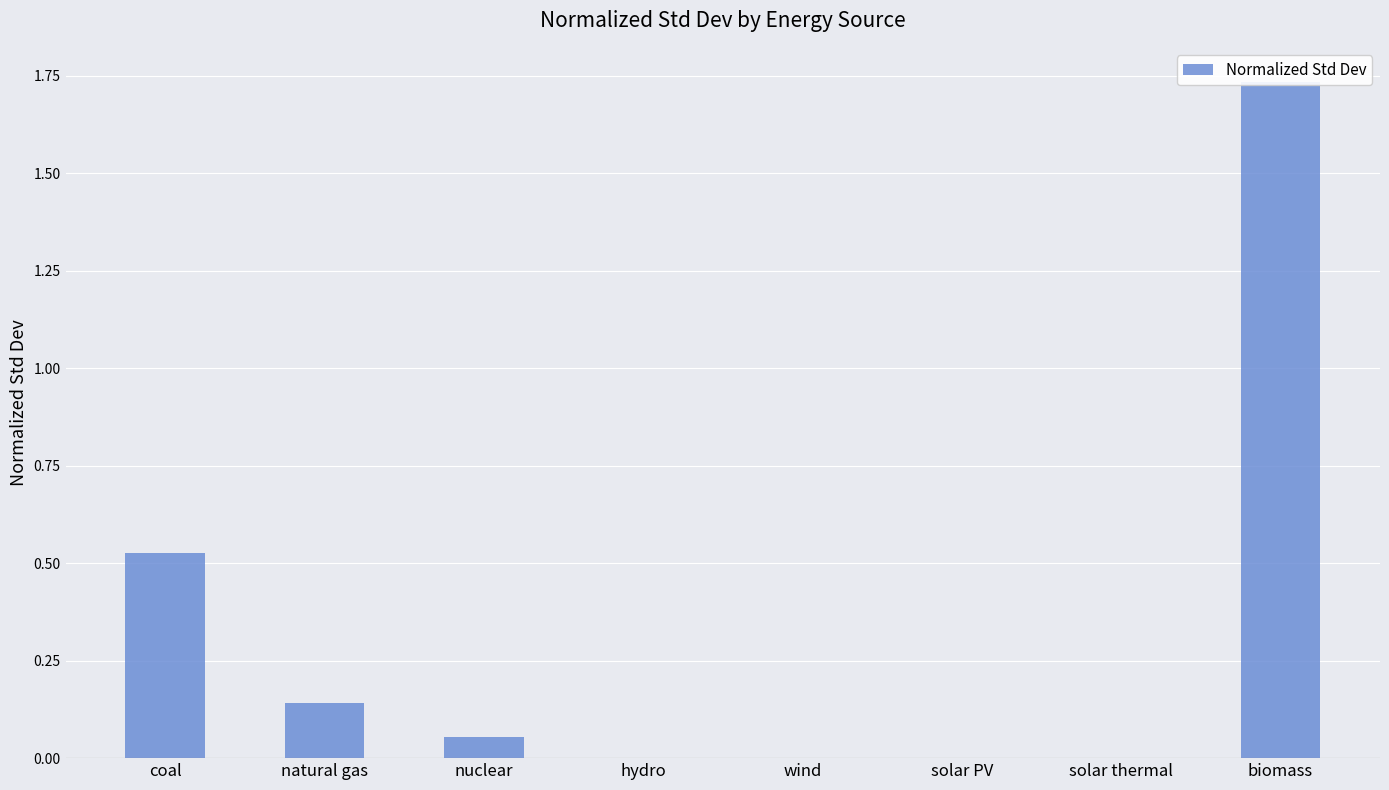

What is the sum of all values?

2.5